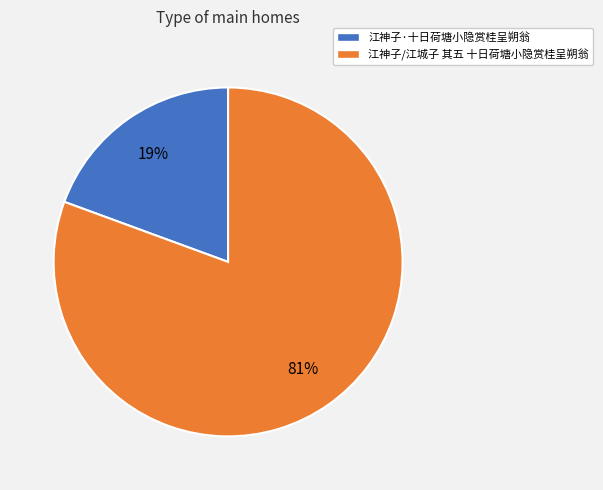

Count the number of slices in the pie.

2